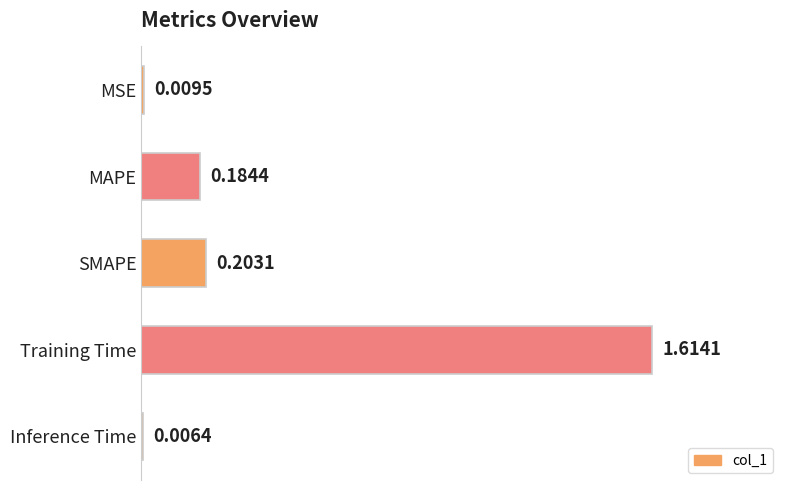

What is the sum of all values?

2.0